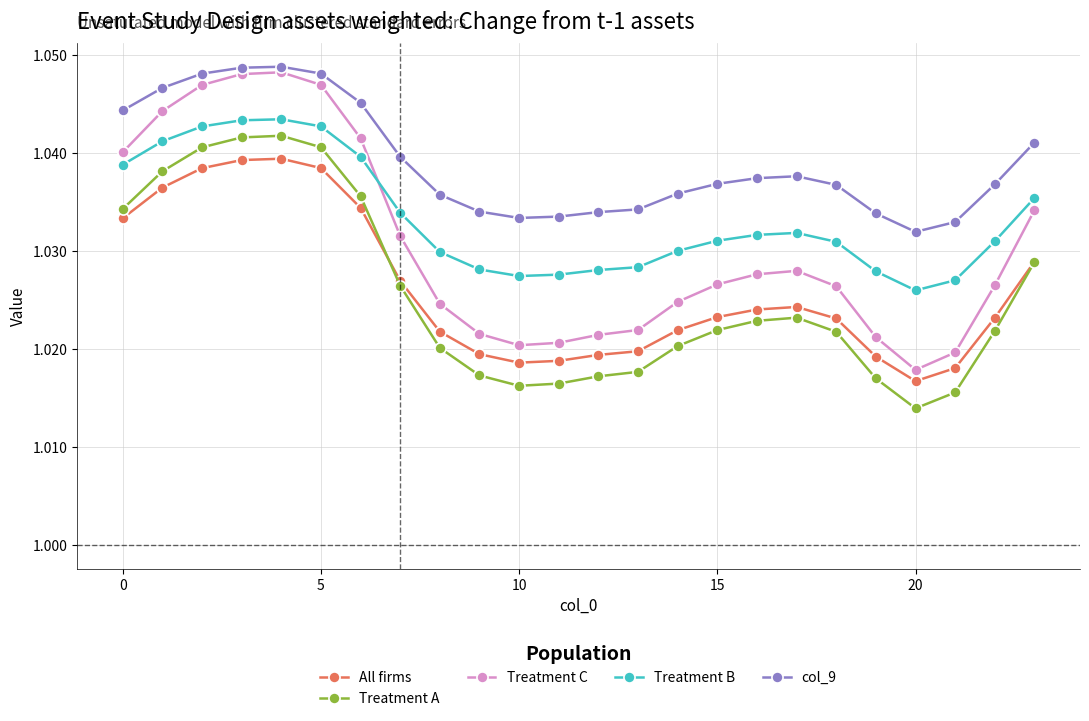

Which series has the largest range (max minus min)?

Treatment C